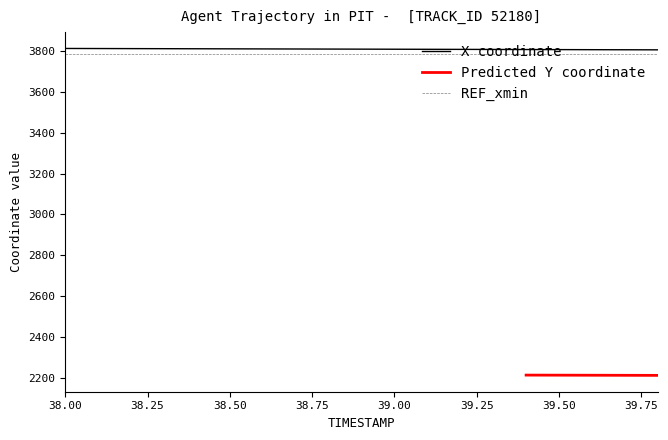

What is the difference between the maximum and minimum values?

6.8